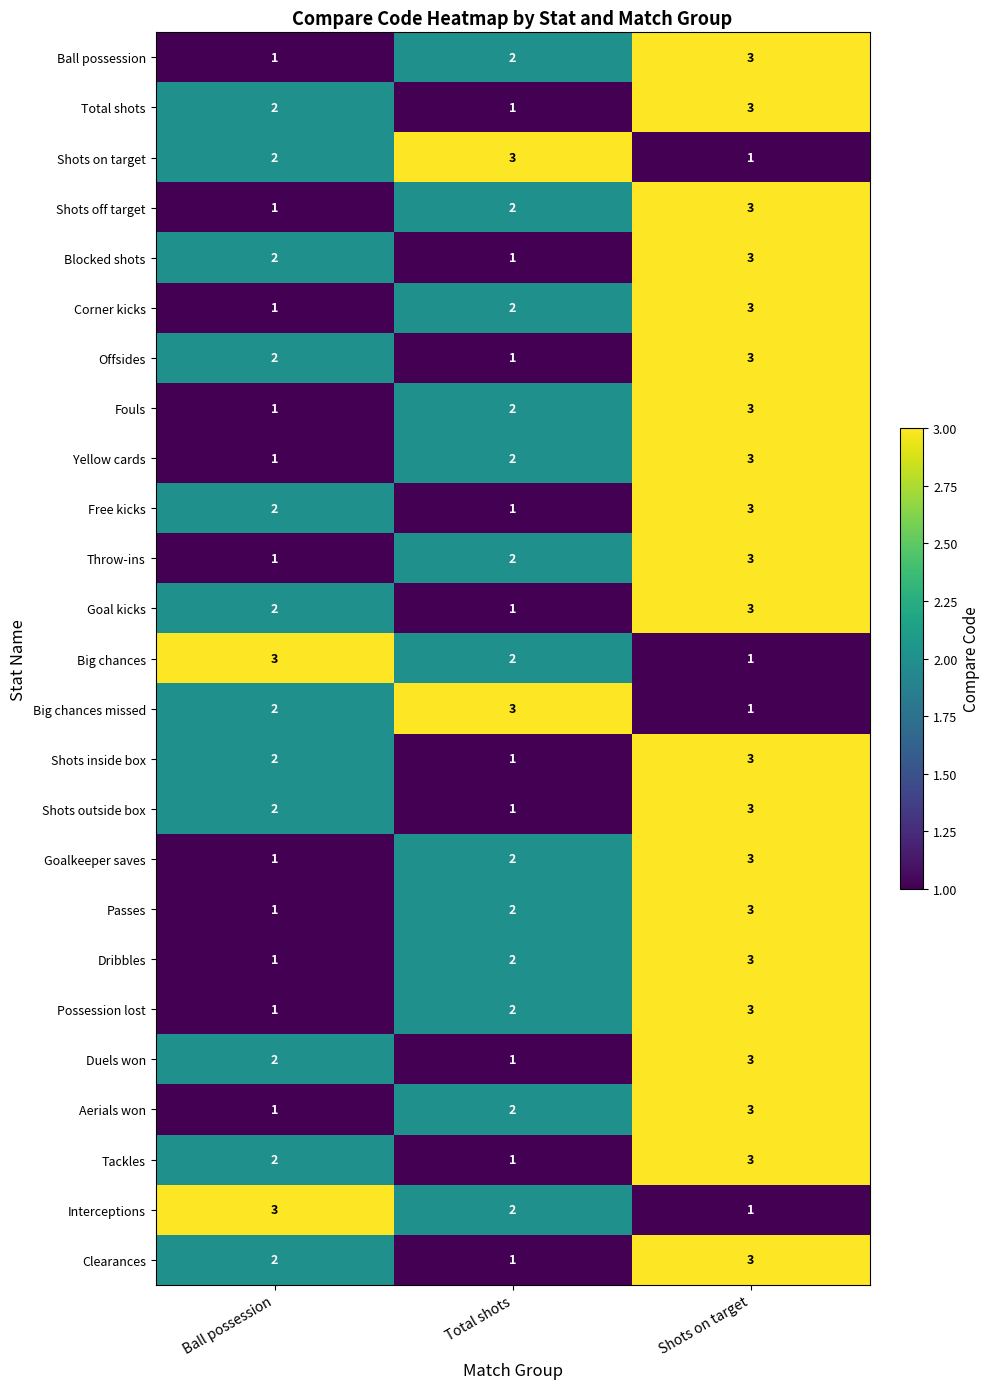

How many Total shots values are between 1 and 3?

3